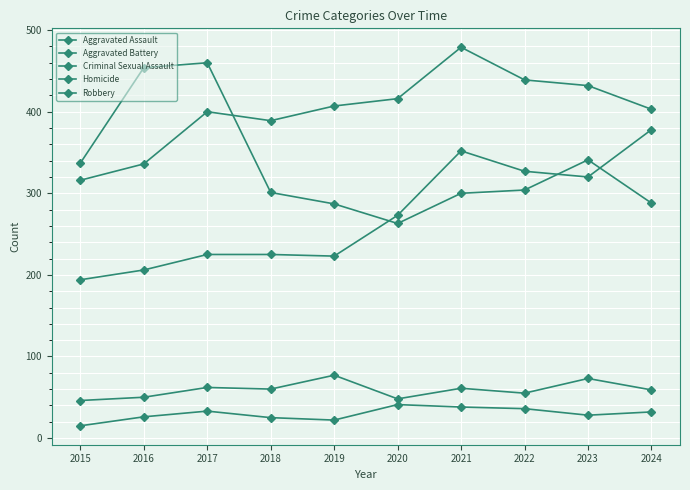

How many values in the Aggravated Battery series are below 407?

5